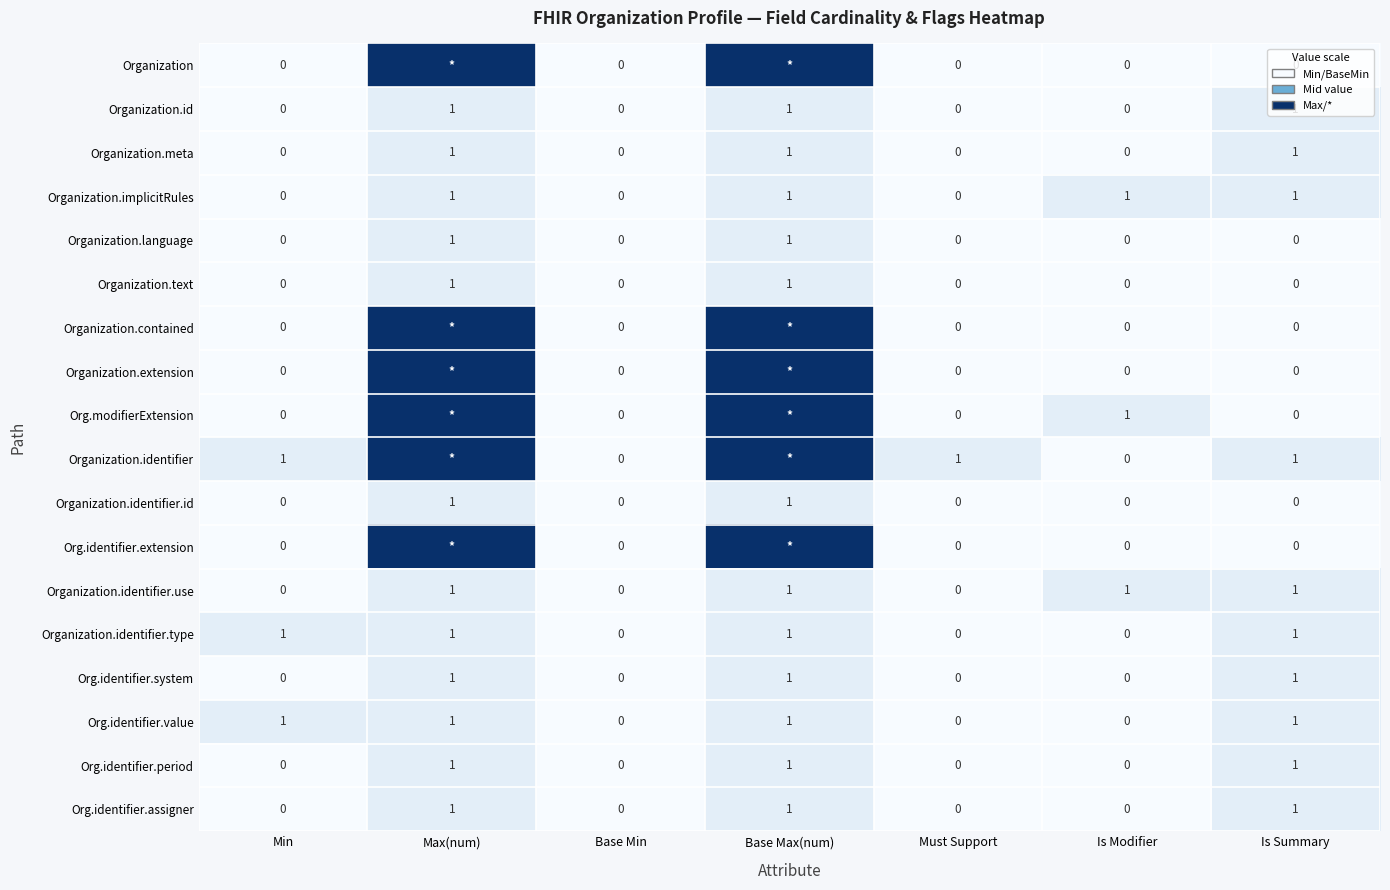

The value of Org.identifier.period at Is Summary is 1. True or false?

True